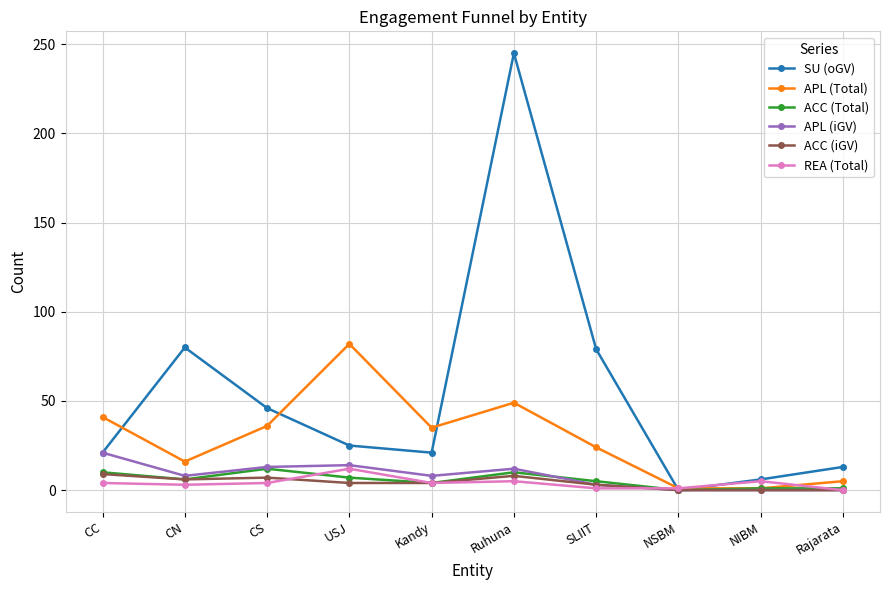

Which series has the widest spread of values?

SU (oGV)